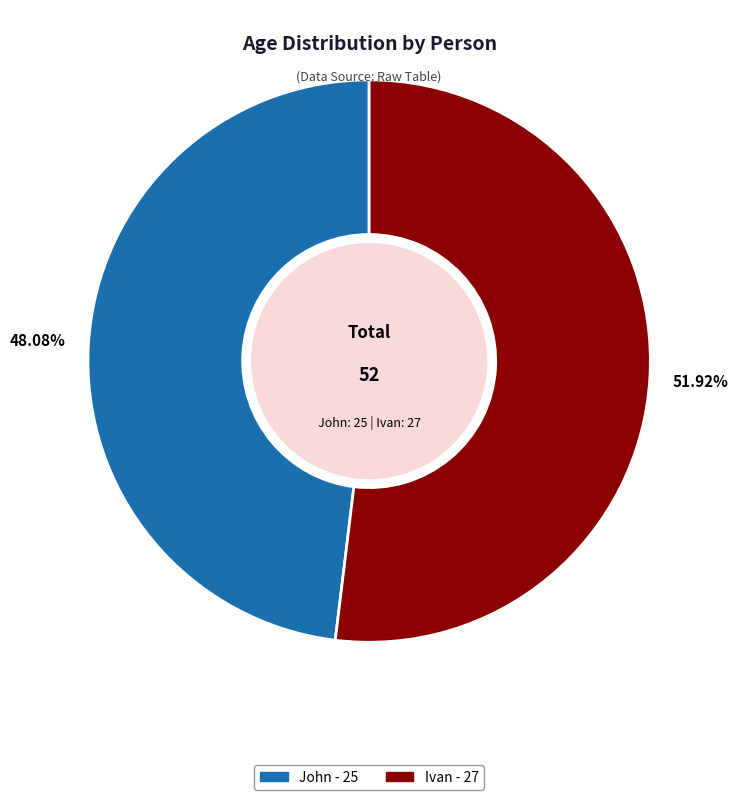

Does any single category account for the majority?

Yes